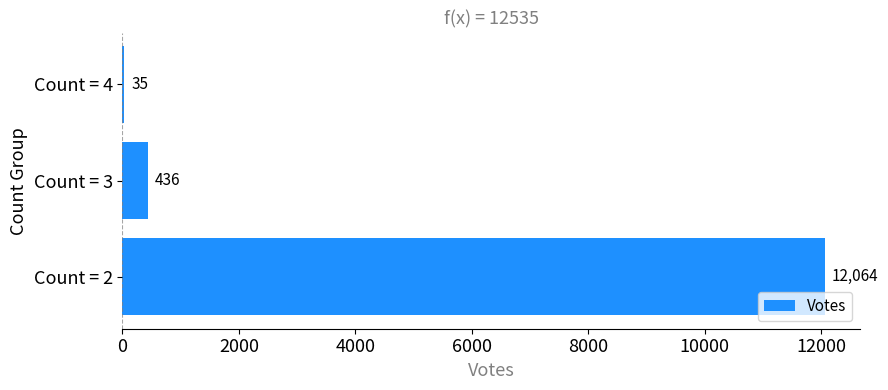

What is the greatest value displayed?

12064